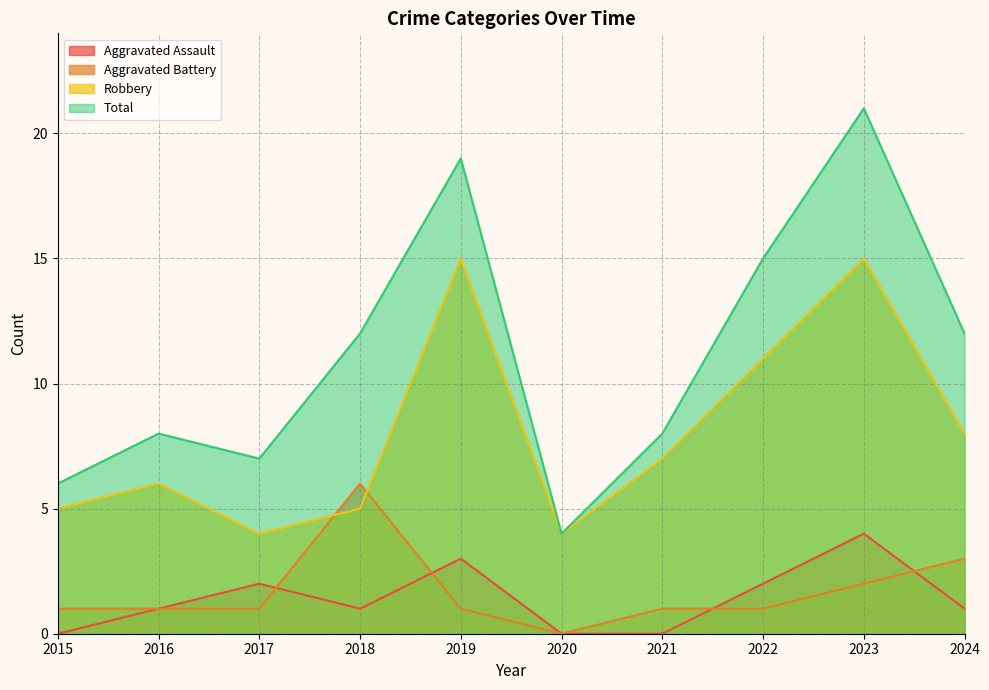

Between 2018 and 2015, which is larger?

2018